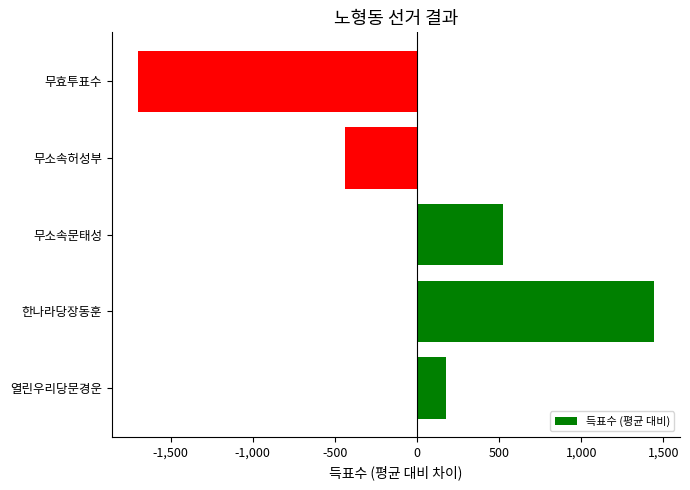

Reading bottom to top, list all the values displayed in this chart.

열린우리당문경운=173.2	한나라당장동훈=1443.2	무소속문태성=523.2	무소속허성부=-437.8	무효투표수=-1701.8